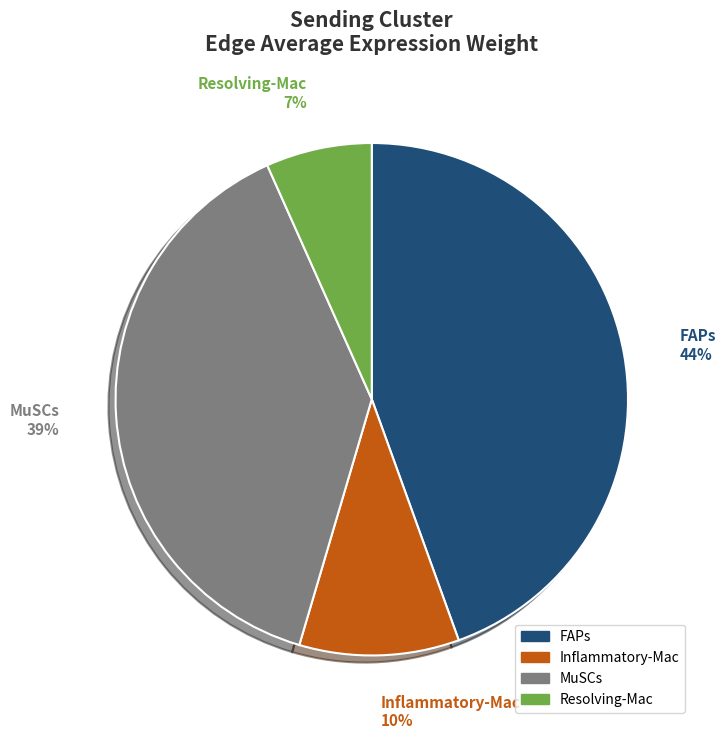

Is it true that MuSCs is 30% of the pie?

False